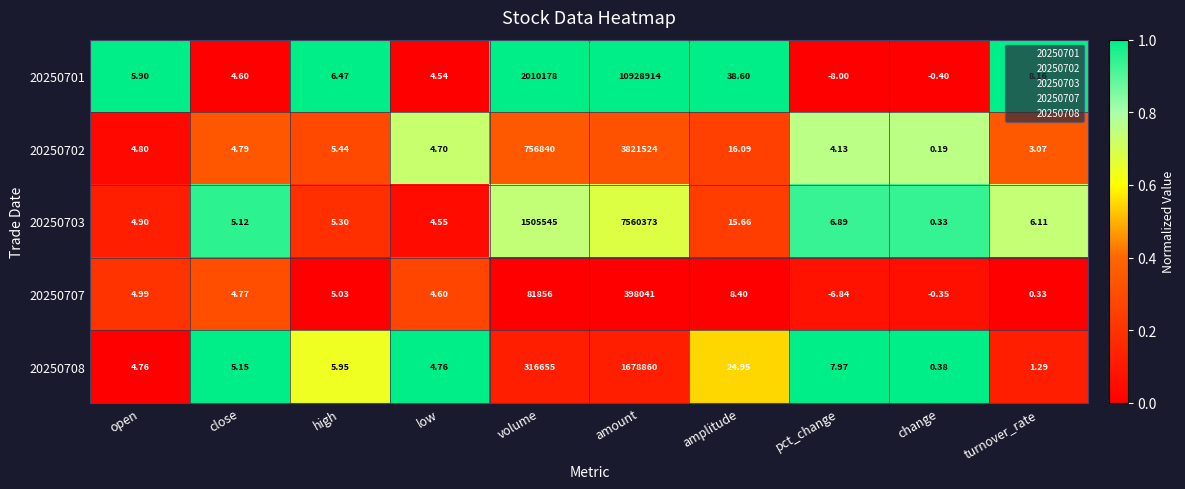

Where does the 20250701 series first go above 6?

high